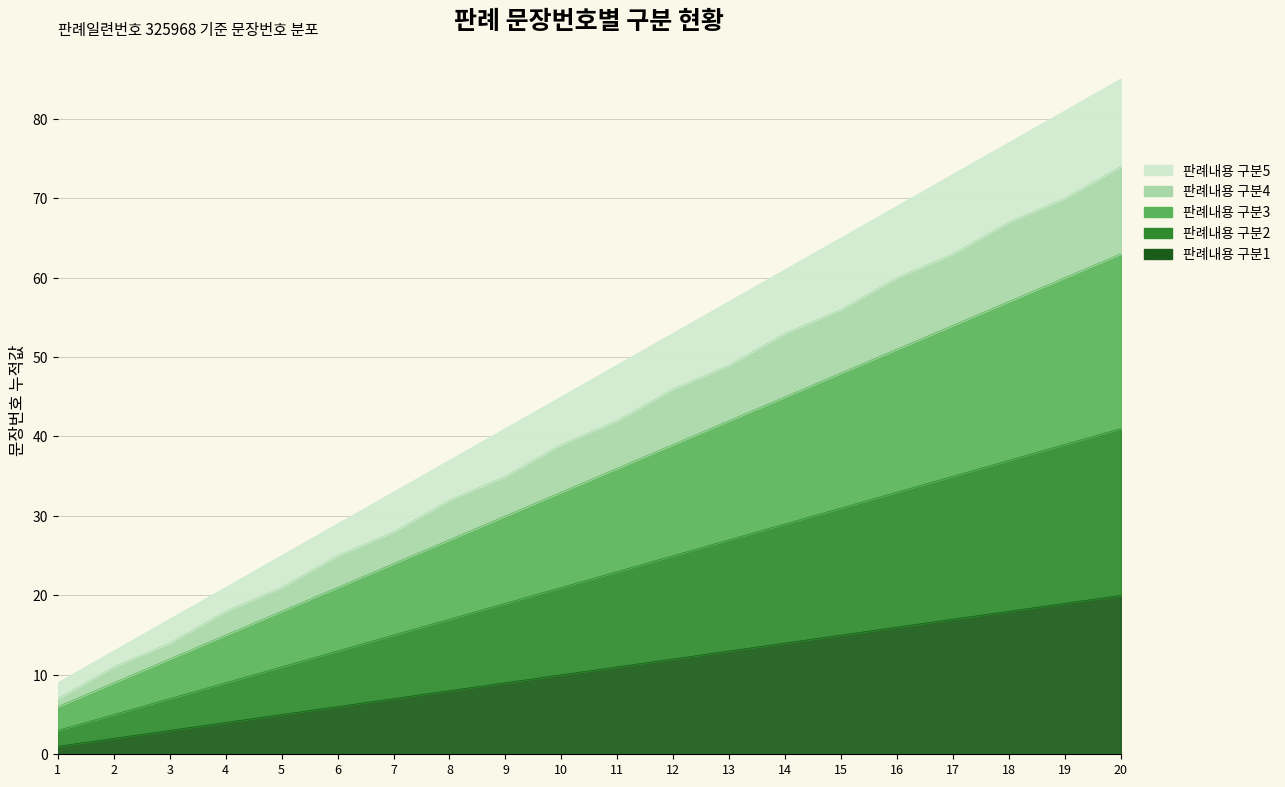

Rank the categories by 판례내용 구분2 value from highest to lowest.

20, 19, 18, 17, 16, 15, 14, 13, 12, 11, 10, 9, 8, 7, 6, 5, 4, 3, 2, 1